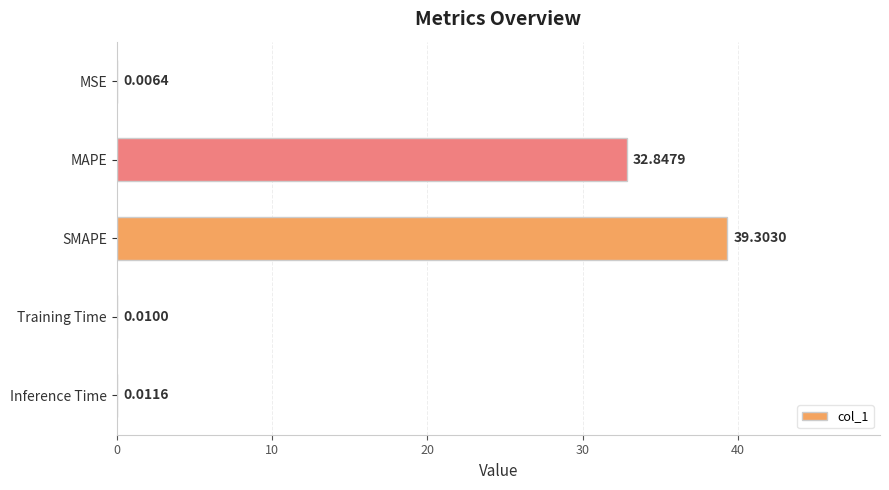

At which category does the chart reach its peak across all series?

SMAPE